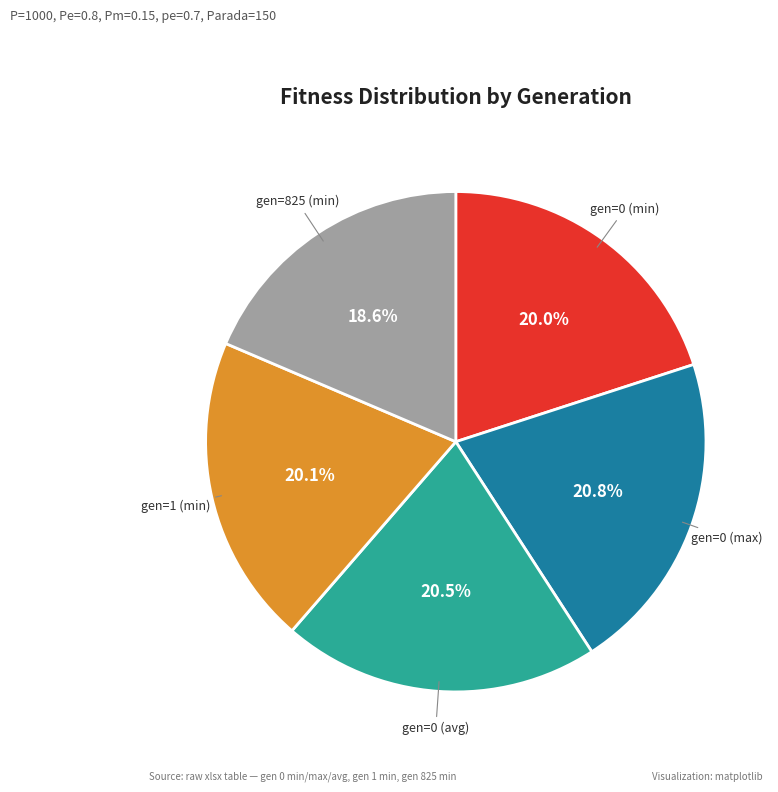

Which category has the smallest portion of the pie?

gen=825 (min)